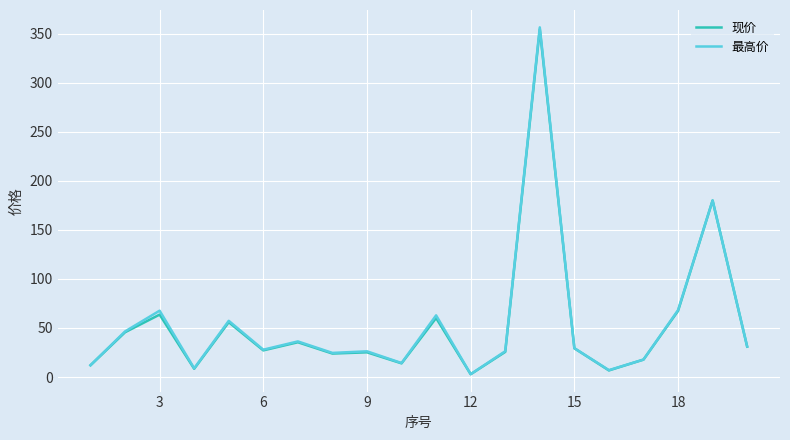

What is the highest value of the 现价 series?

354.7